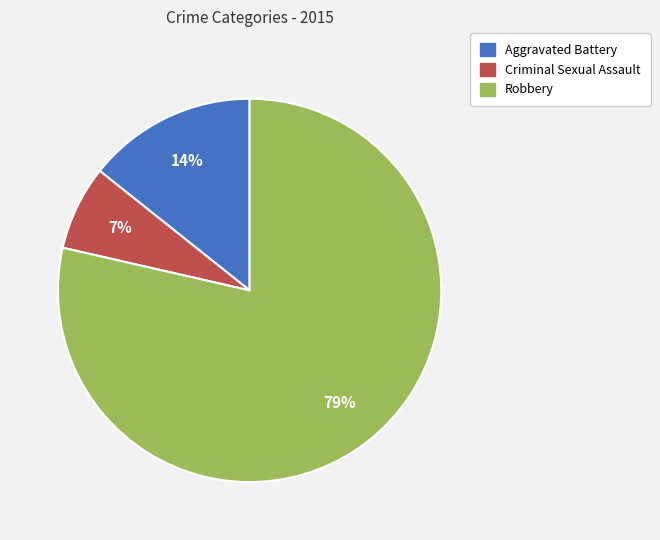

To the nearest percent, what is the average slice percentage?

33%